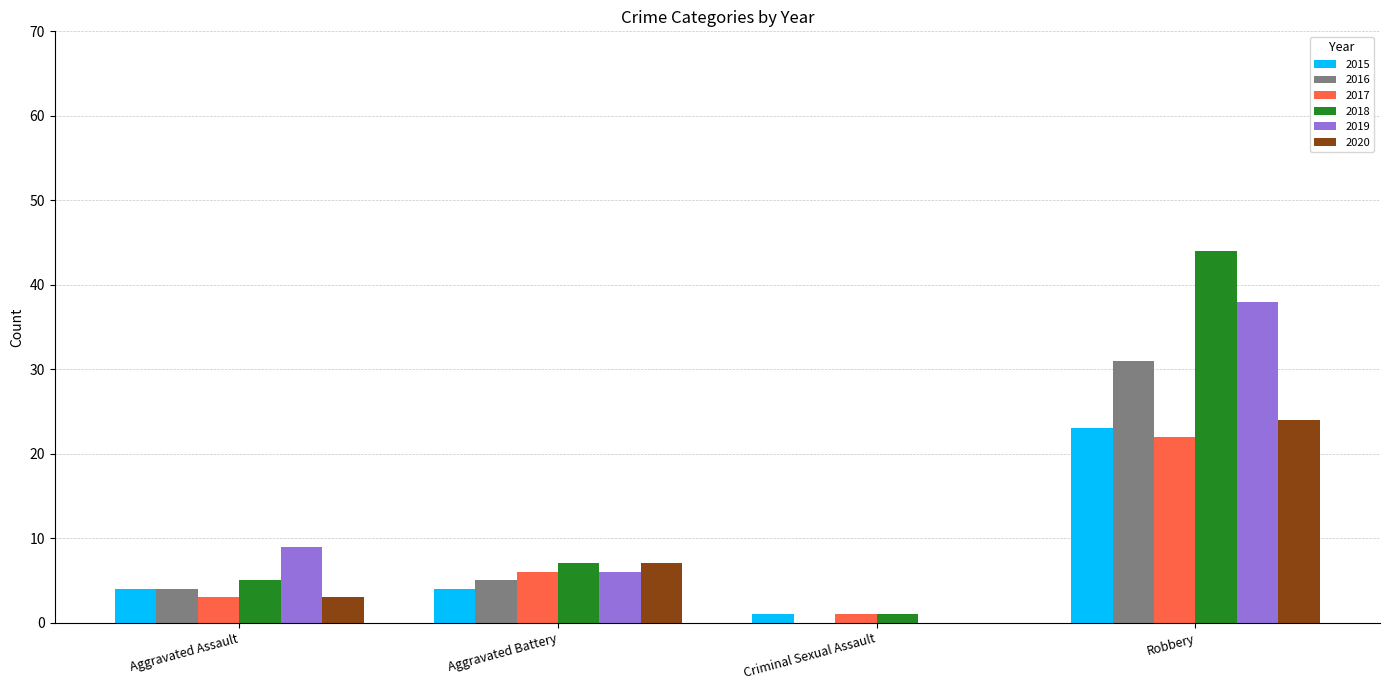

What is the sum of the 2015 values at Robbery and Aggravated Battery?

27